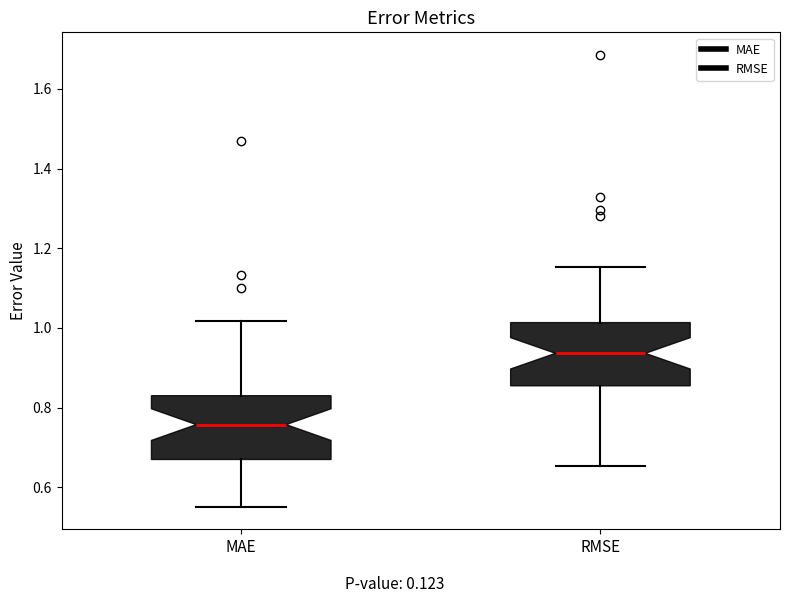

Reading left to right, read every box against the y-axis: the position of its median line, the range the box covers, and the ends of its whiskers. The values are not printed on the chart, so give them approximately, as read against the axis.

MAE: median 0.76, box 0.68 to 0.84, whiskers 0.56 to 1.02
RMSE: median 0.94, box 0.86 to 1.02, whiskers 0.66 to 1.16